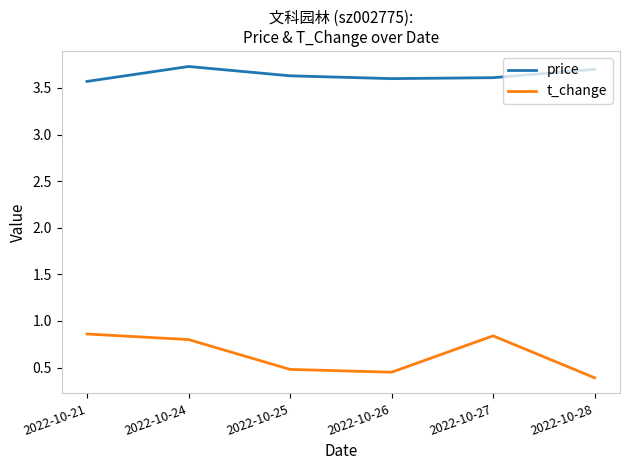

At 2022-10-26, list the series in order from smallest to largest.

t_change, price